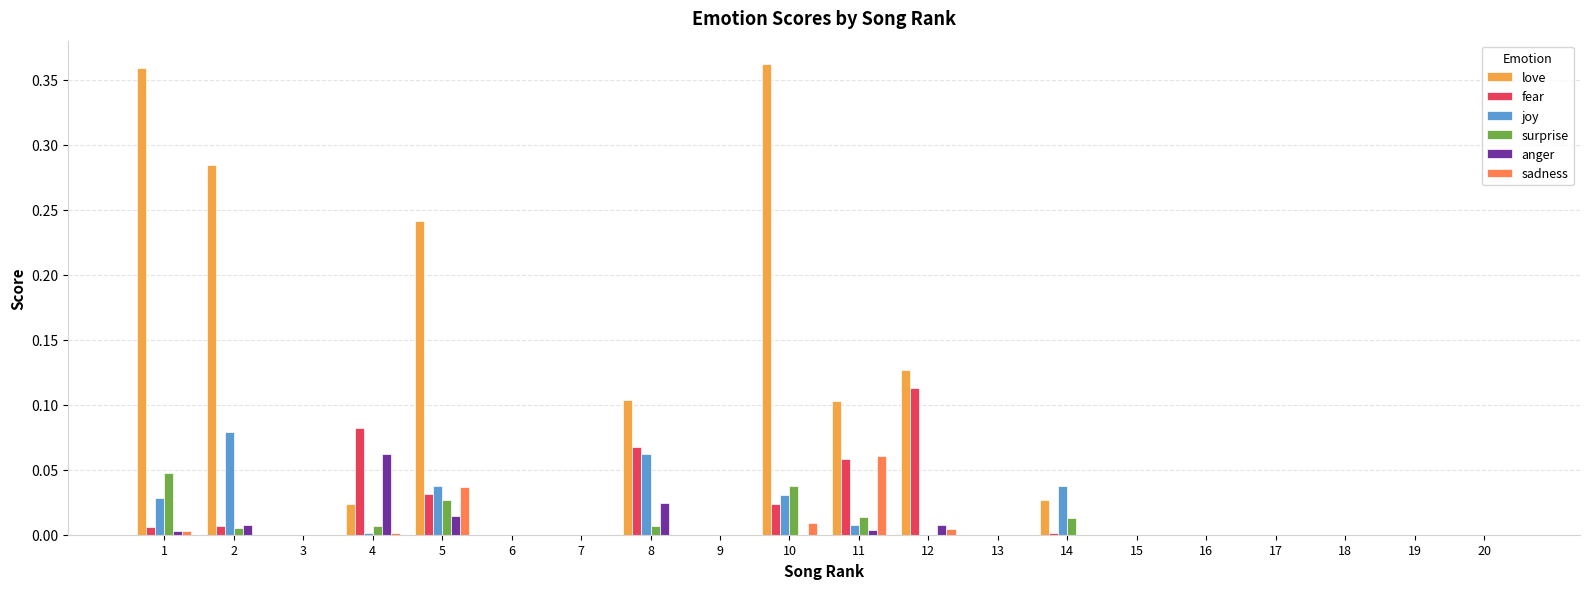

The value of fear at 3 is 0.1. True or false?

False